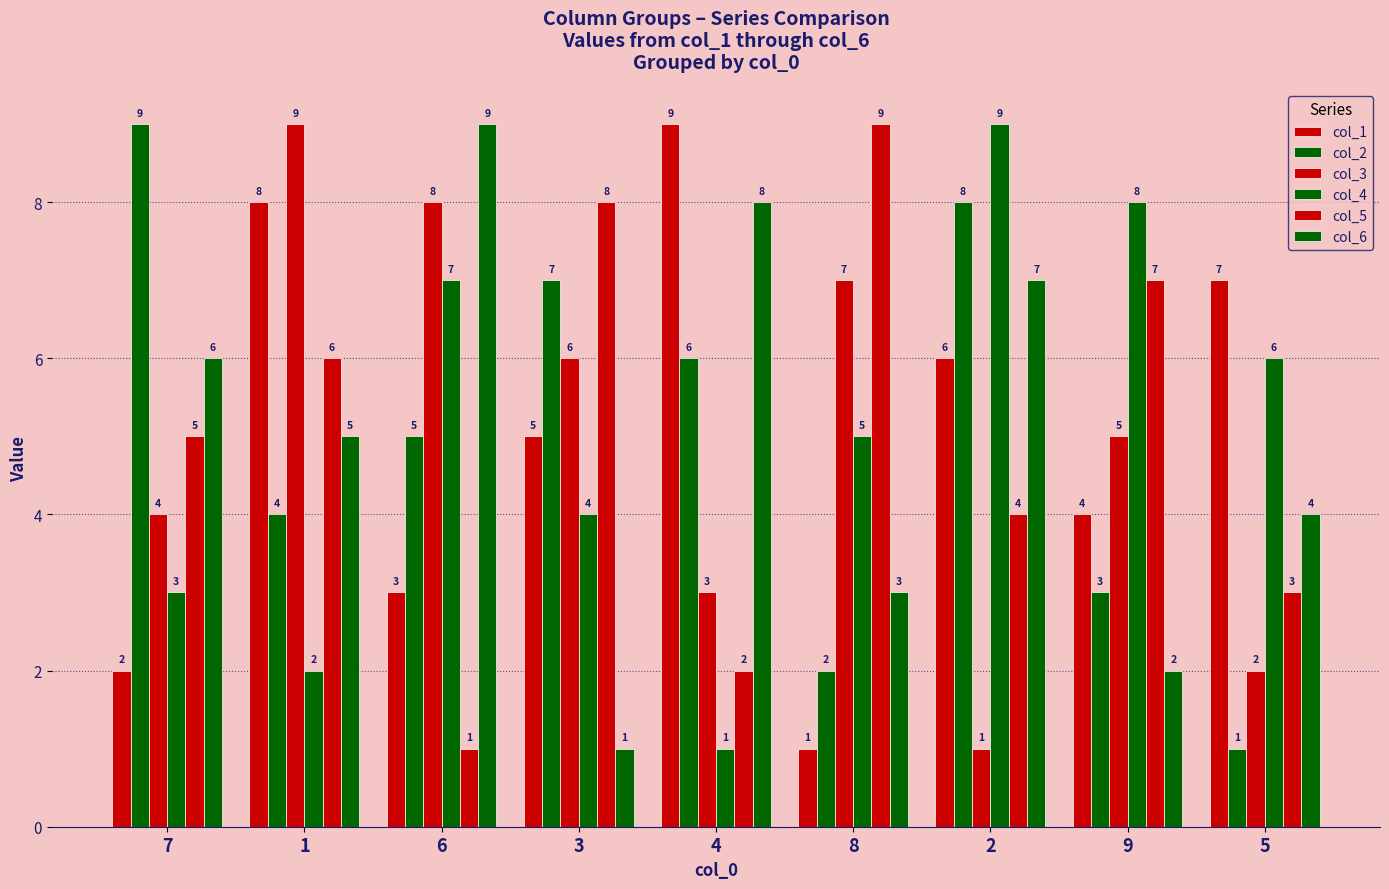

Read the col_5 value at 2.

4